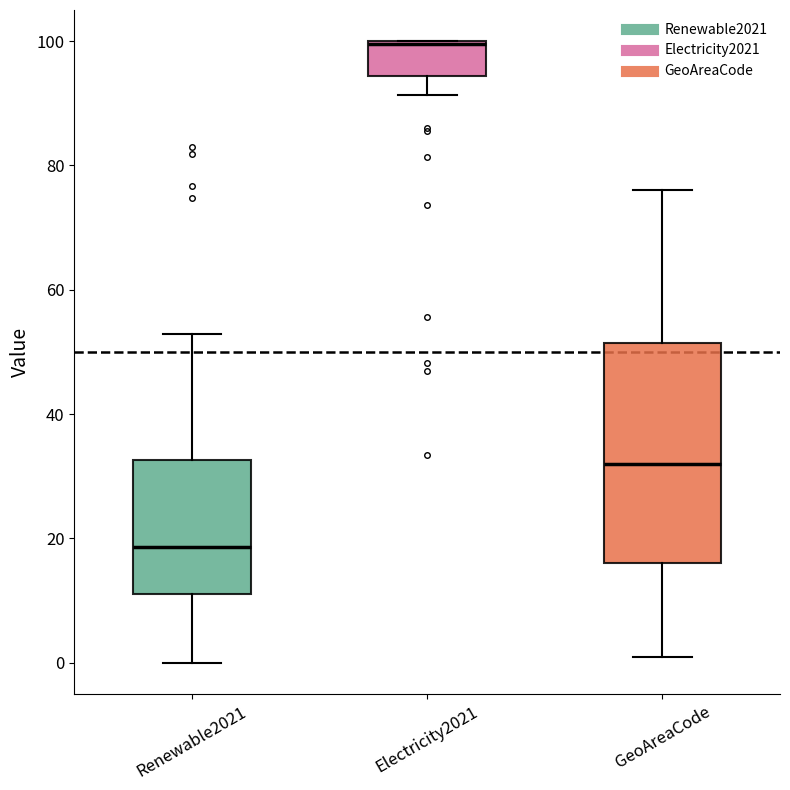

Reading left to right, transcribe this box plot: for each box, give where its median line is, the range the box spans, and where its two whiskers end, as read against the y-axis. The values are not printed on the chart, so give them approximately, as read against the axis.

Renewable2021: median 18, box 12 to 32, whiskers 0 to 52
Electricity2021: median 100, box 94 to 100, whiskers 92 to 100
GeoAreaCode: median 32, box 16 to 52, whiskers 2 to 76